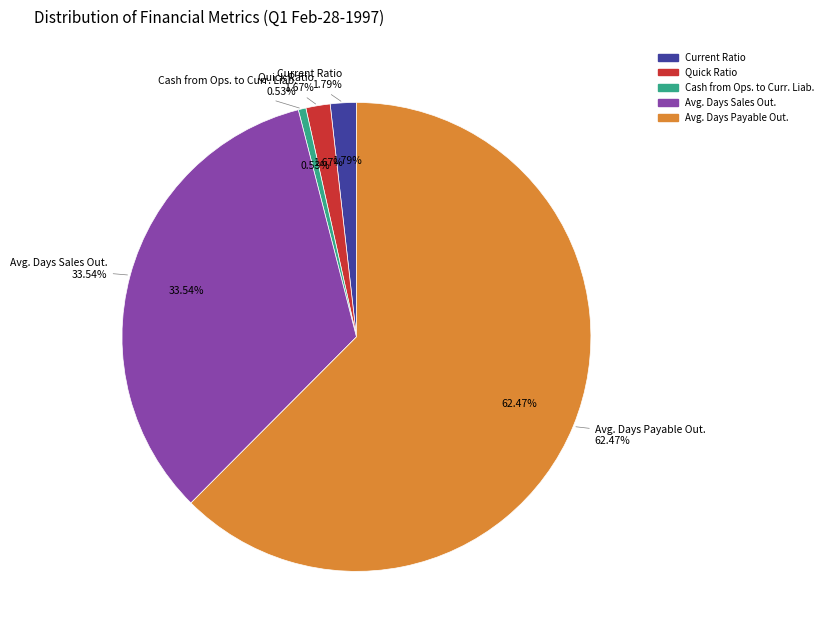

Which category has the biggest portion of the pie?

Avg. Days Payable Out.